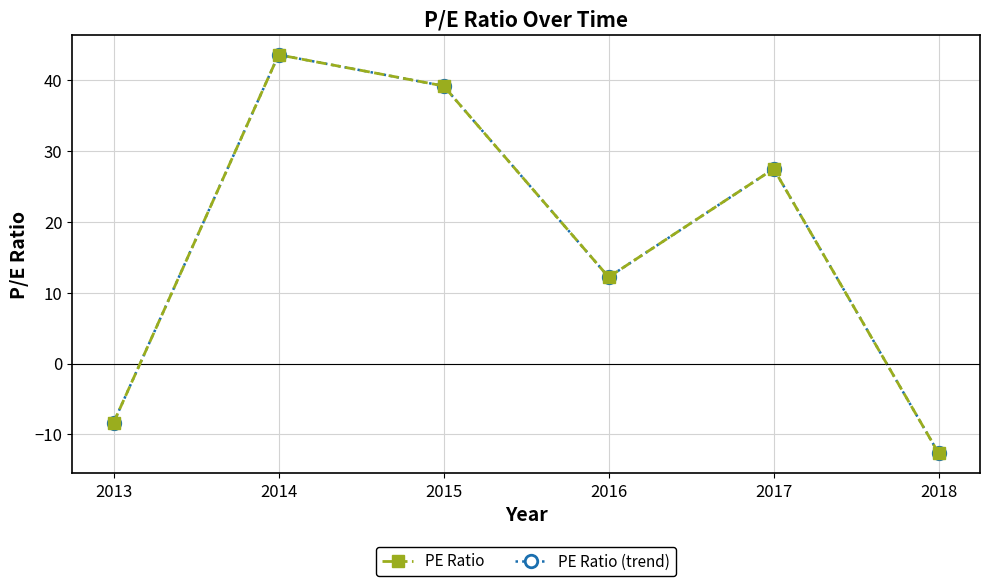

Reading right to left, list all the values displayed in this chart.

PE Ratio: -12.7	27.5	12.2	39.2	43.6	-8.4
PE Ratio (trend): -12.7	27.5	12.2	39.2	43.6	-8.4